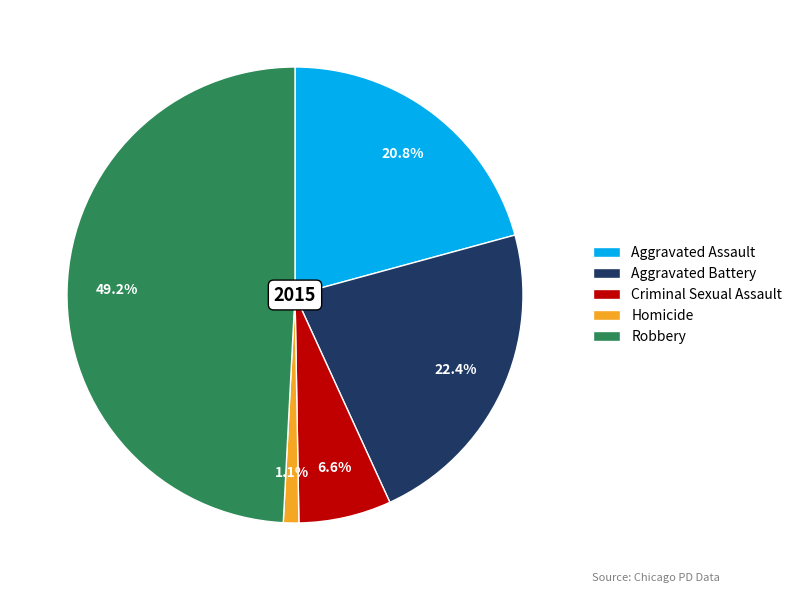

Approximately how many times larger is the value at Robbery compared to Aggravated Battery?

2.2